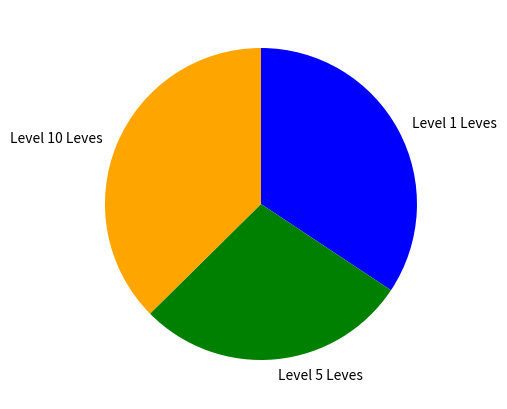

Rank the categories by value from highest to lowest.

Level 10 Leves, Level 1 Leves, Level 5 Leves